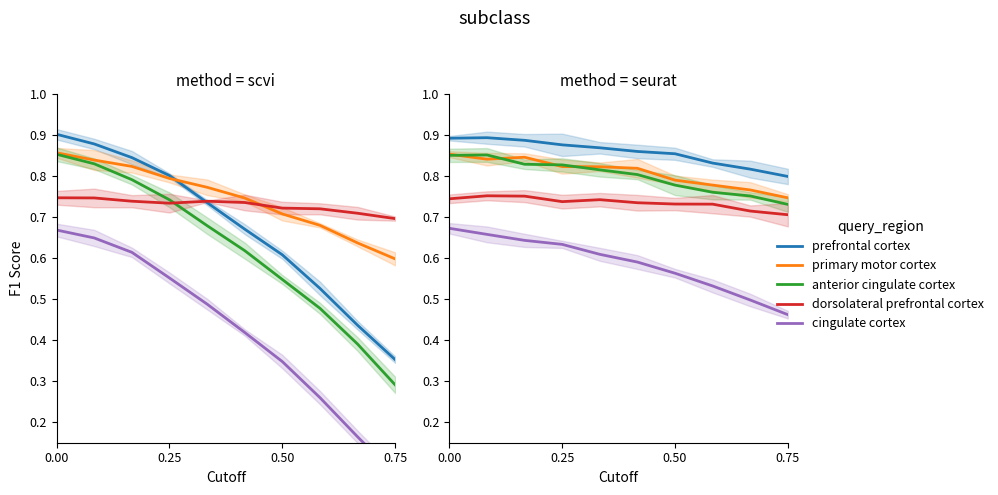

What is the value of the dorsolateral prefrontal cortex point at the 9th from the left?

0.7